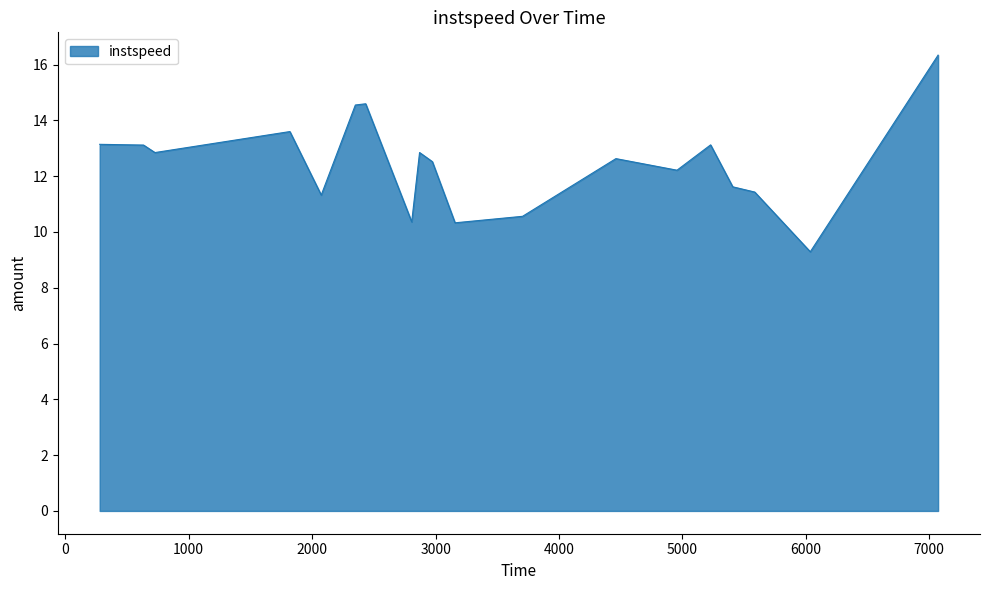

What is the average value?

12.4